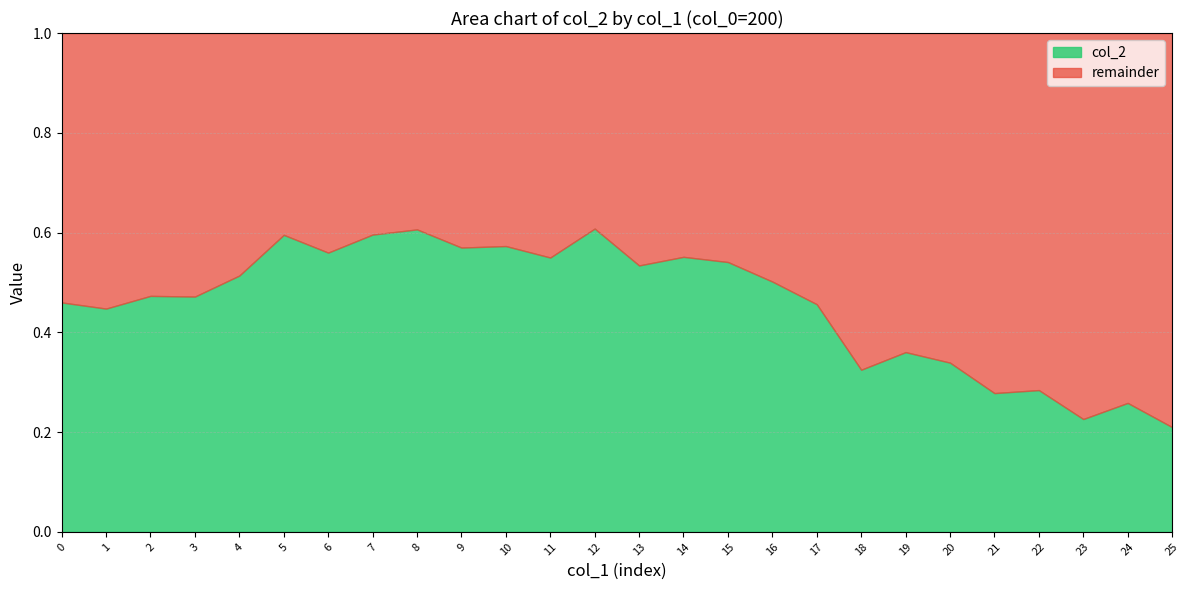

The remainder series shows 0.5 at 2. True or false?

True